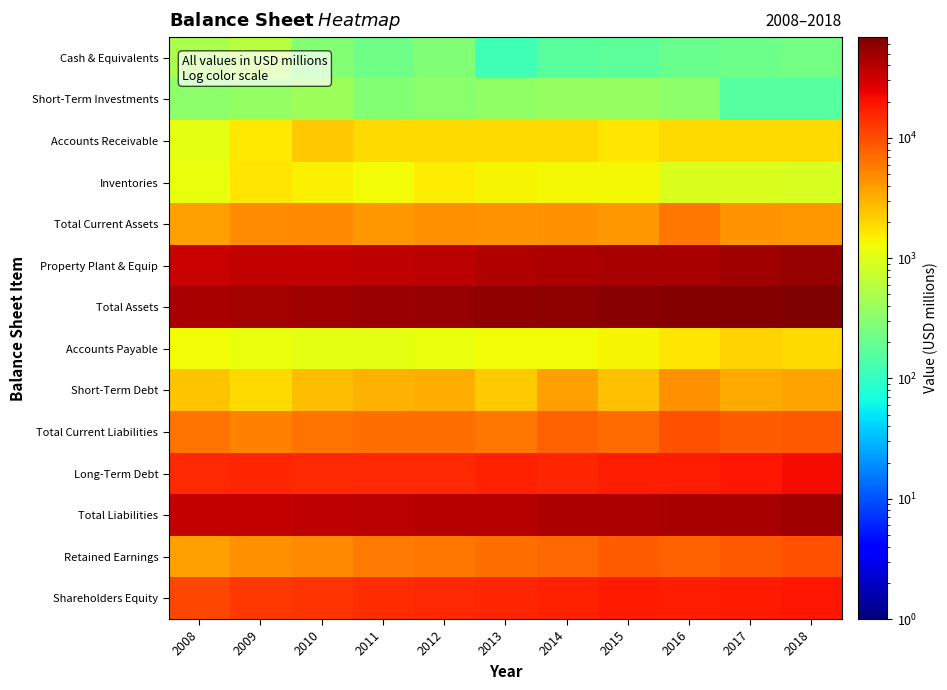

What is the spread (max minus min) of values at 2011?

52002